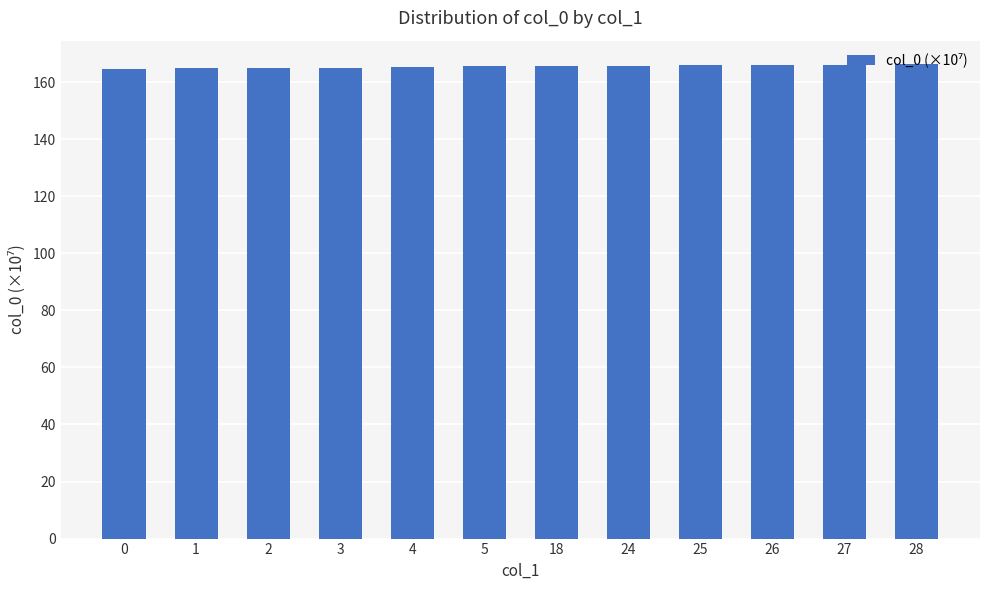

What is the ratio of the value at 0 to the value at 26?

1.0